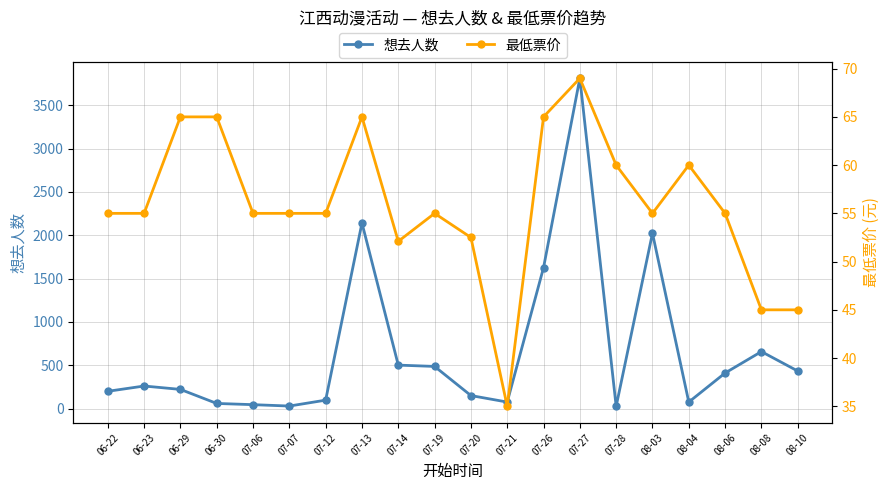

How many intersections are there between 想去人数 and 最低票价?

4